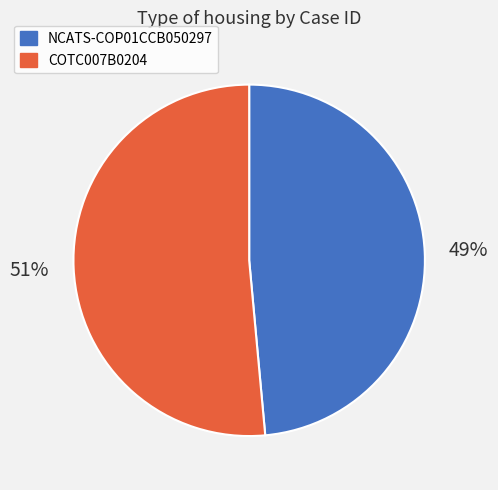

To the nearest percent, what portion does NCATS-COP01CCB050297 represent?

49%